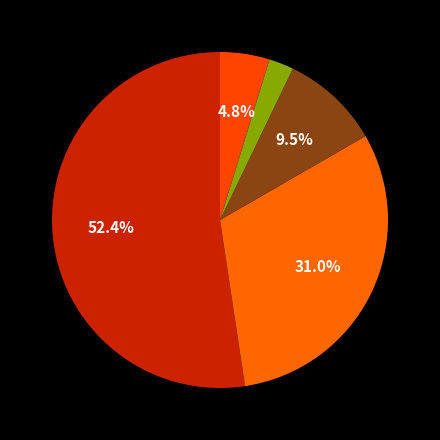

What is the largest slice in the pie chart?

Theft